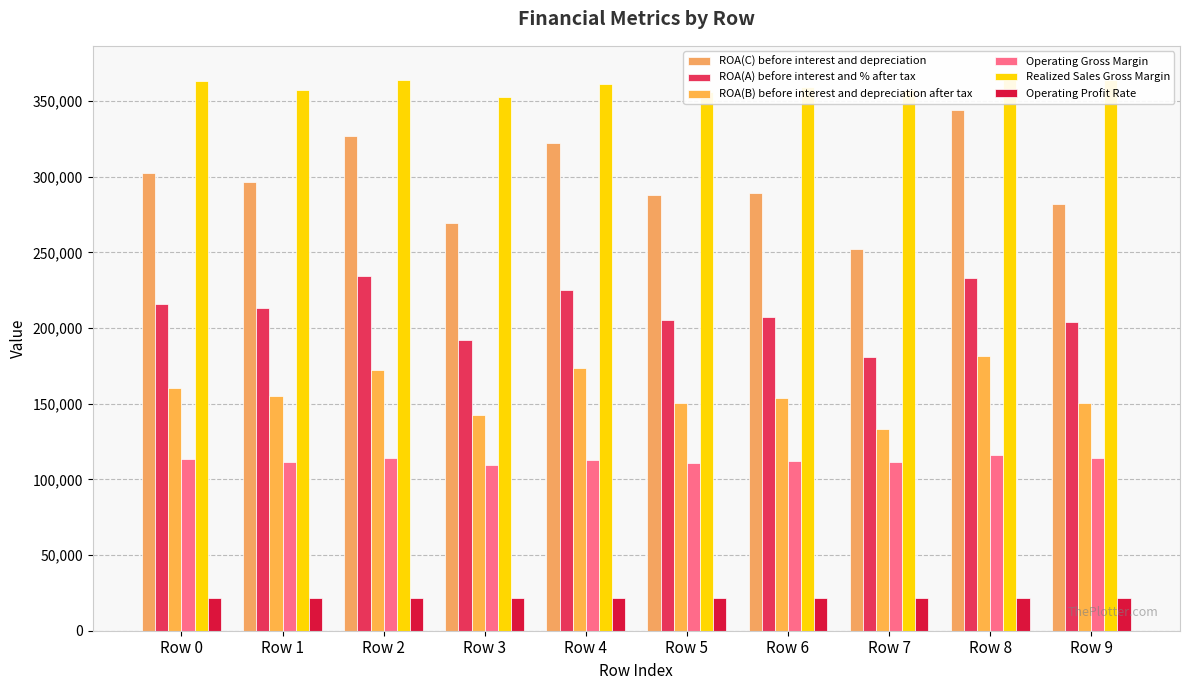

True or false: Realized Sales Gross Margin has a value of 357567.3 at Row 7.

True